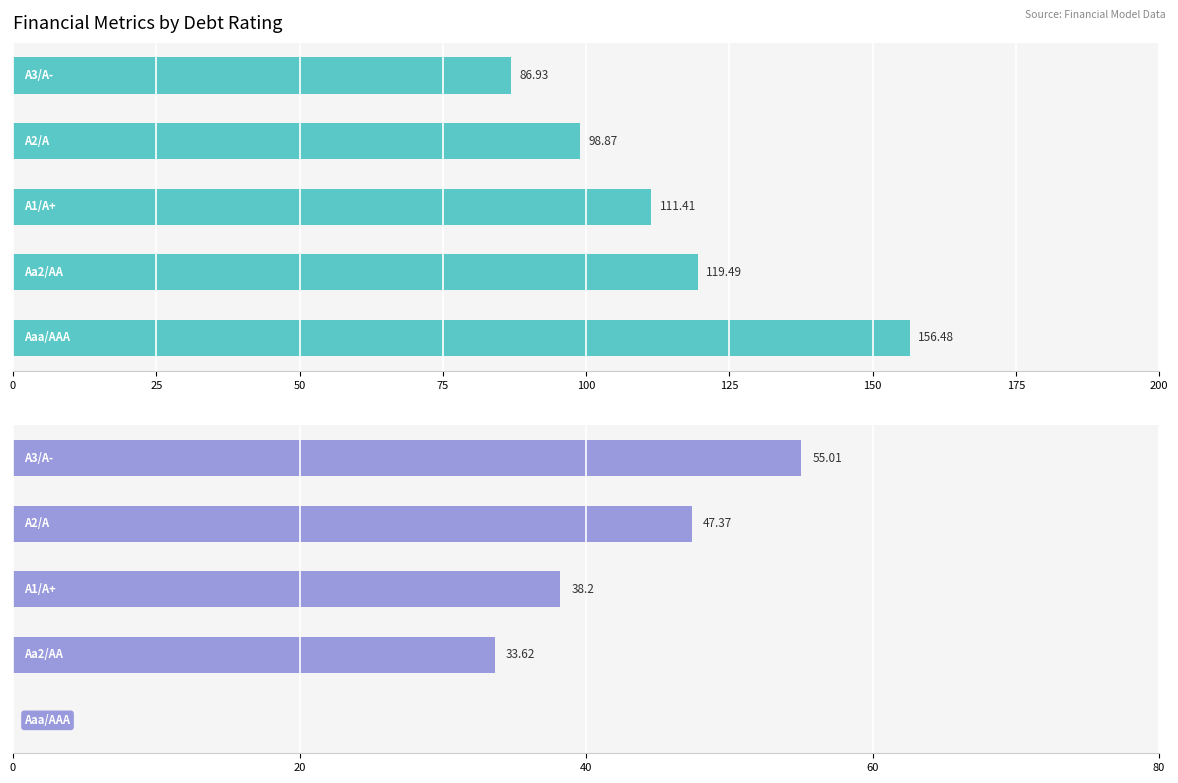

What is the value of the Equity Value bar at the 2nd from the left?

119.5